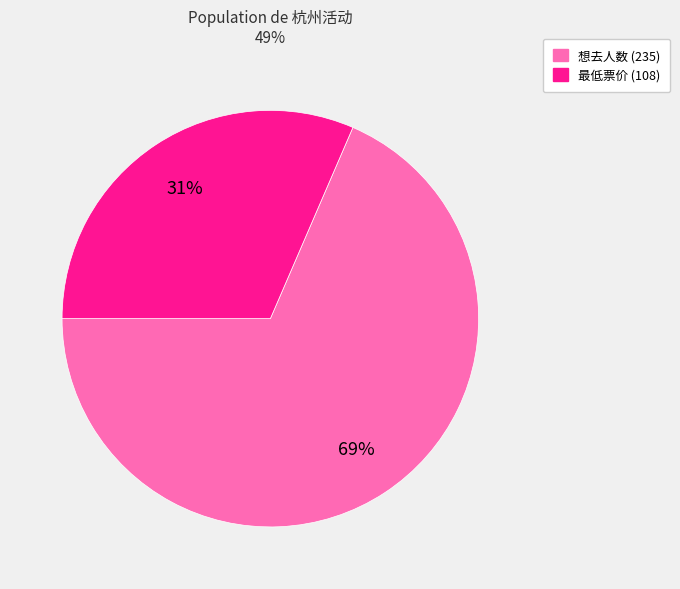

Does 最低票价 (108) represent more than half of the total?

No